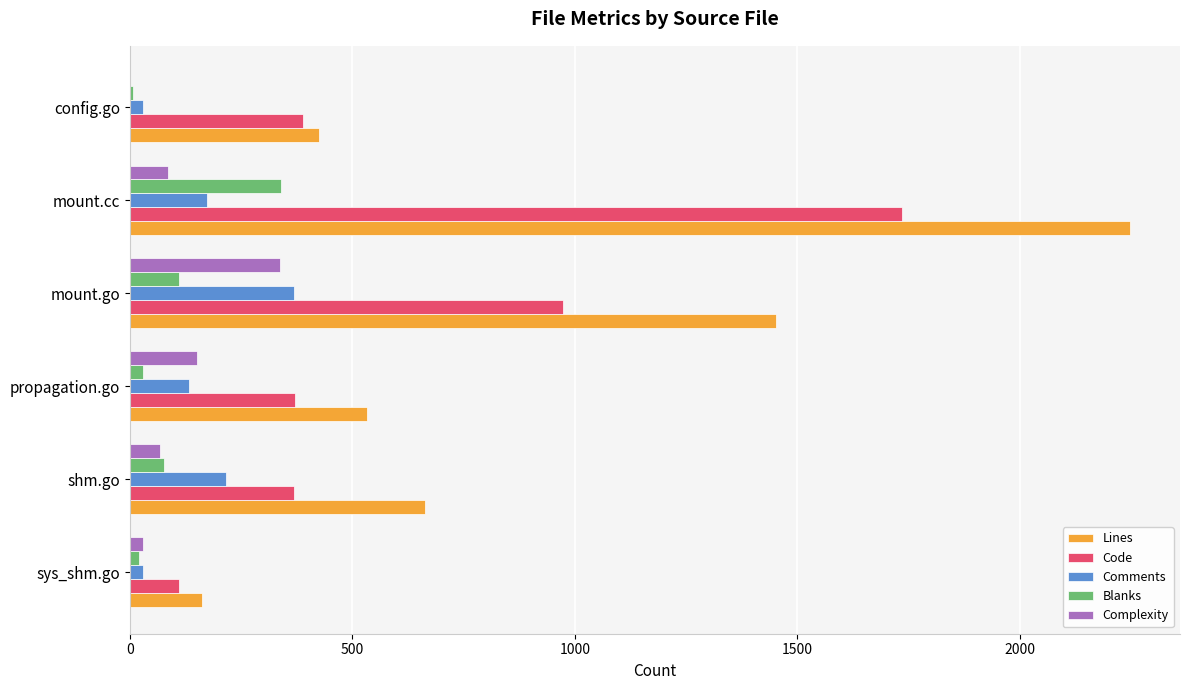

What are all the series names shown in the legend?

Lines, Code, Comments, Blanks, Complexity